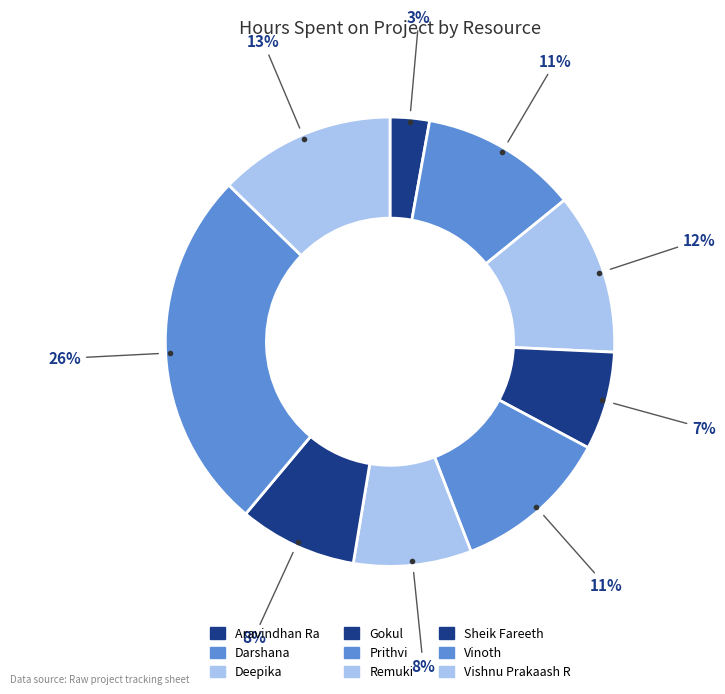

What is the largest slice in the pie chart?

Vinoth